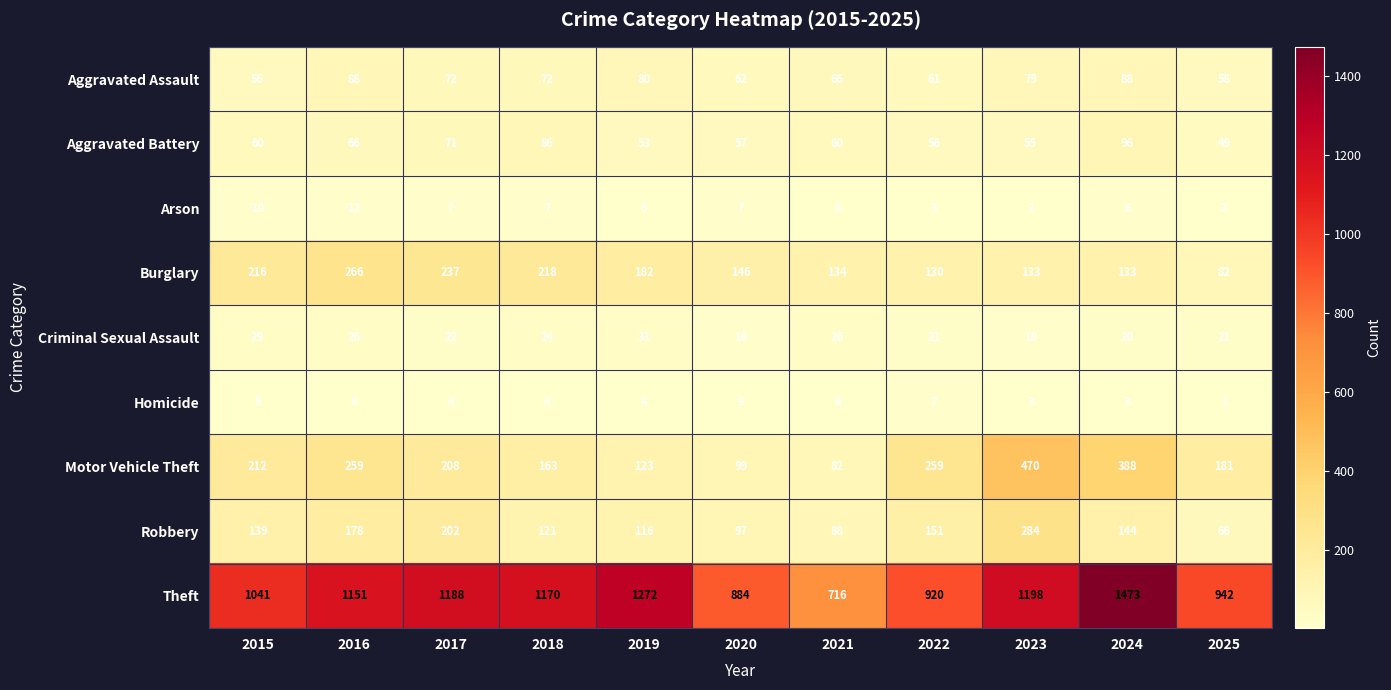

The Burglary series shows 102 at 2019. True or false?

False